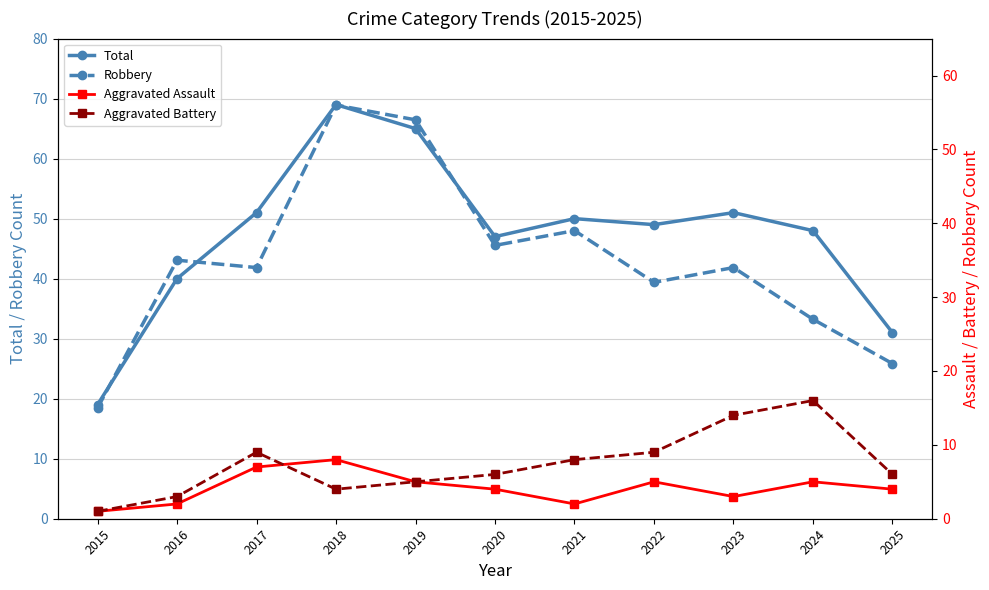

What is the difference between the Total values at 2017 and 2021?

1